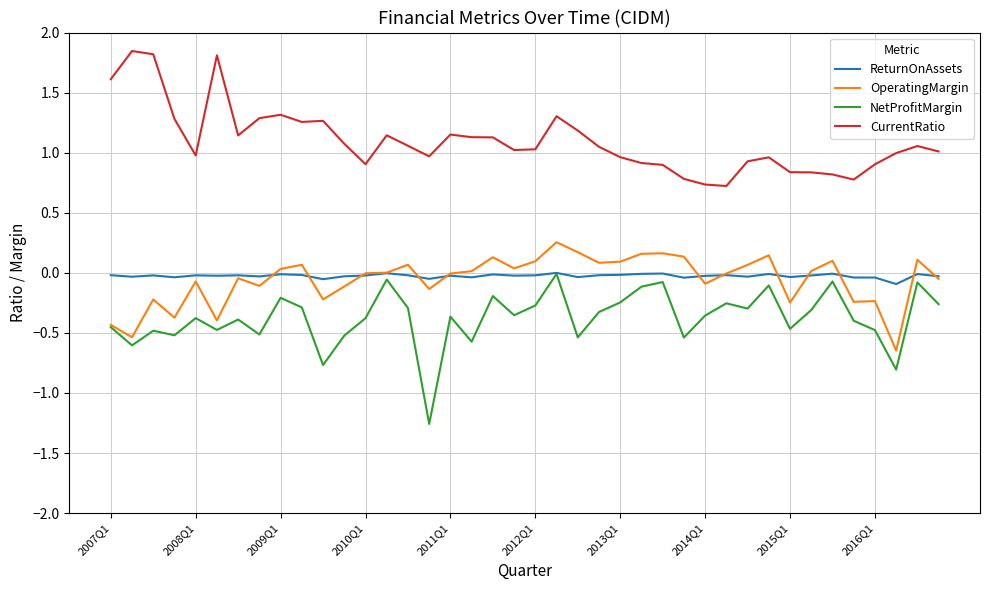

True or false: CurrentRatio and OperatingMargin cross at least once.

False